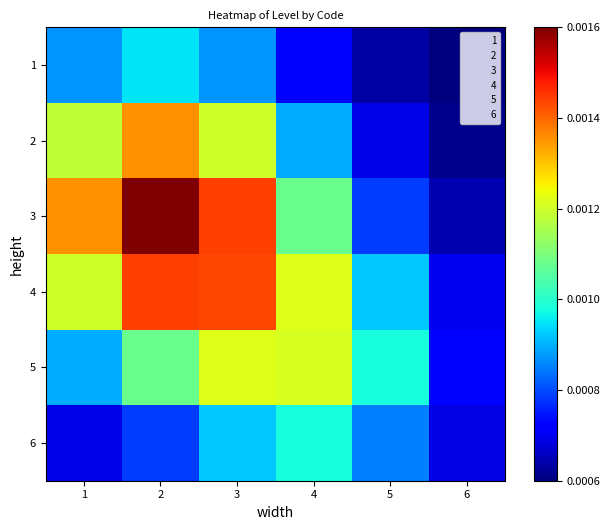

Which series has the largest total across all categories?

4